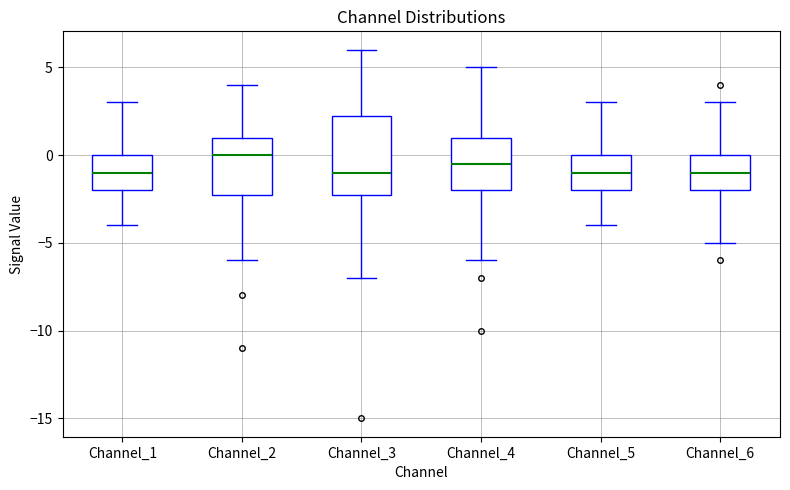

Which box has the highest median line?

Channel_2